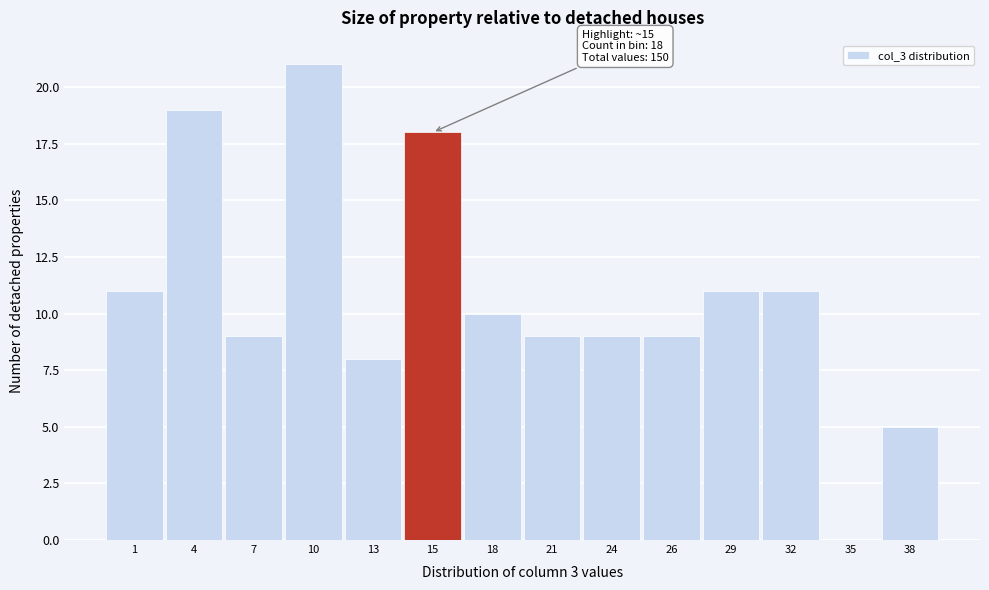

True or false: the data shows 10 at 35.

False